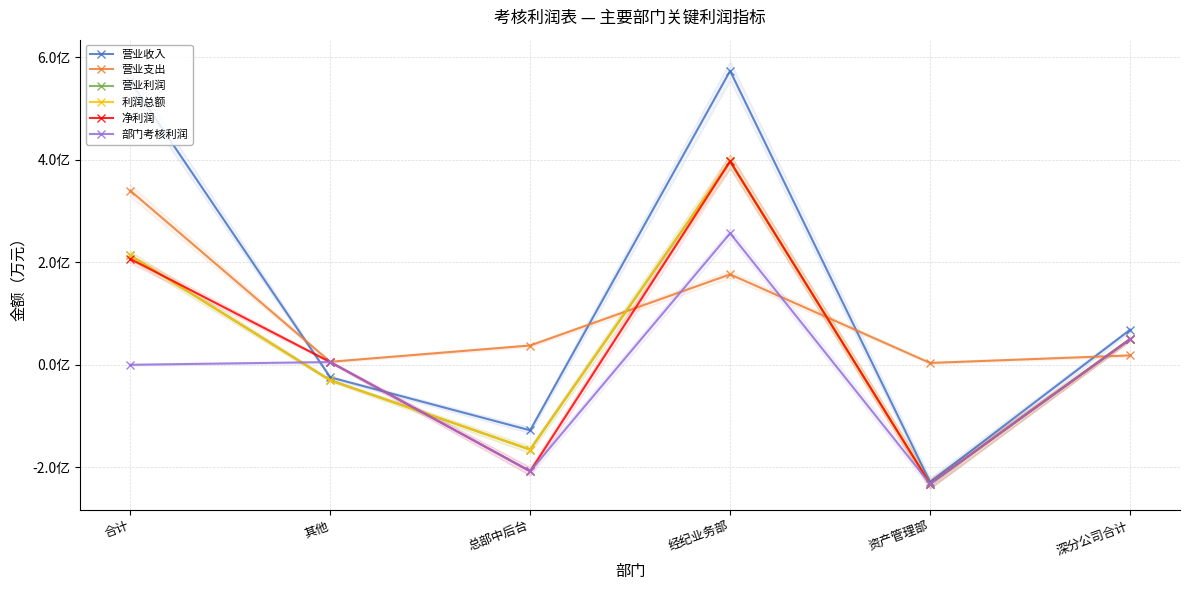

What is the greatest value displayed?

57352.1